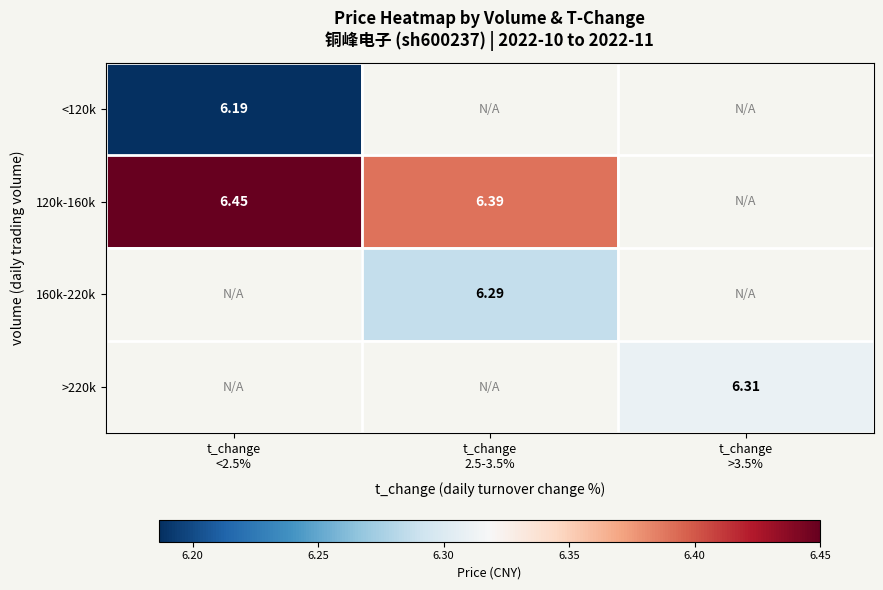

Between t_change
2.5-3.5% and t_change
>3.5%, which is larger?

t_change
>3.5%